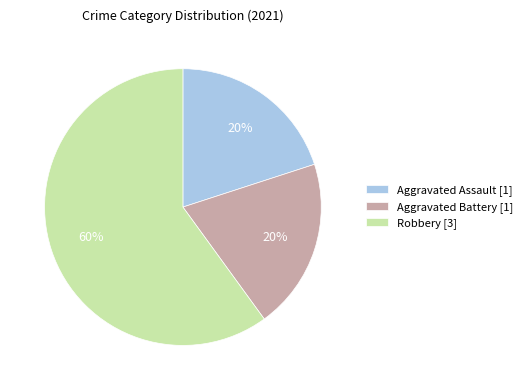

What is the ratio of the value at Aggravated Battery [1] to the value at Aggravated Assault [1]?

1.0